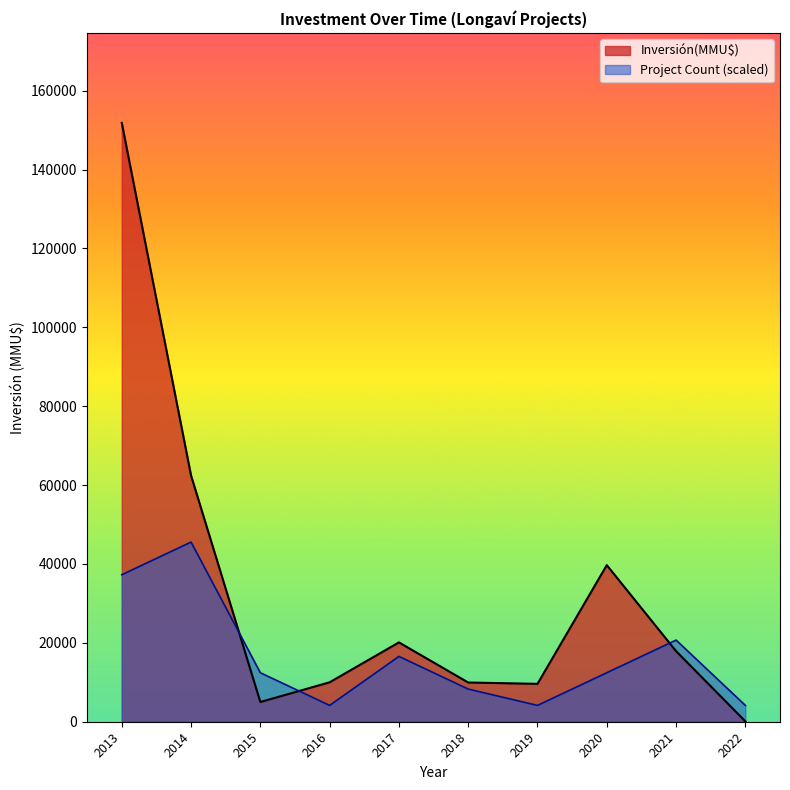

The value of Inversión(MMU$) at 2020 is 53097.1. True or false?

False